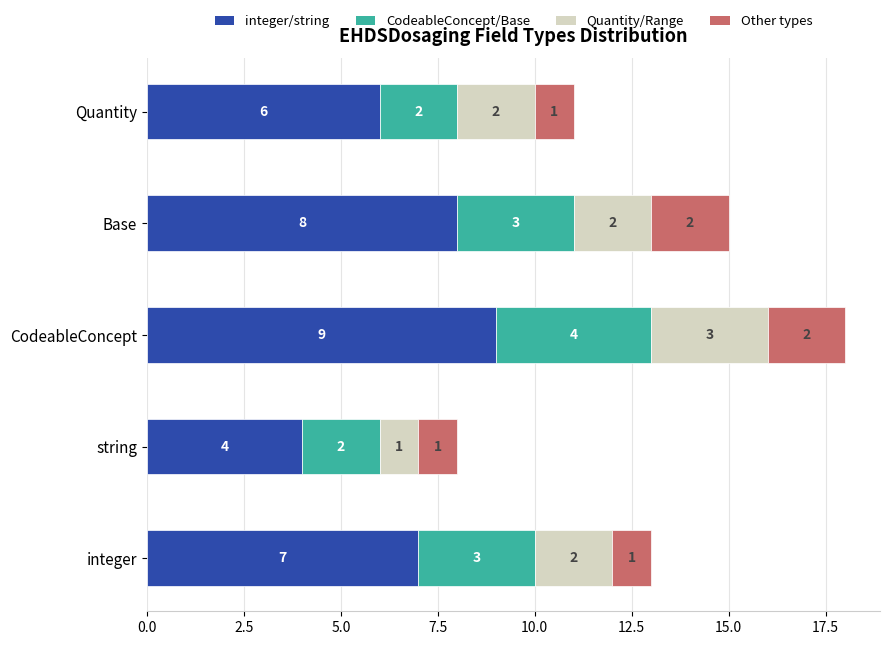

What is the difference between the maximum and second lowest values in the integer/string series?

3